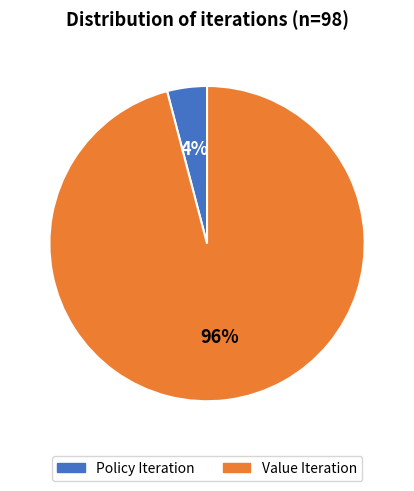

Between Value Iteration and Policy Iteration, which is larger?

Value Iteration